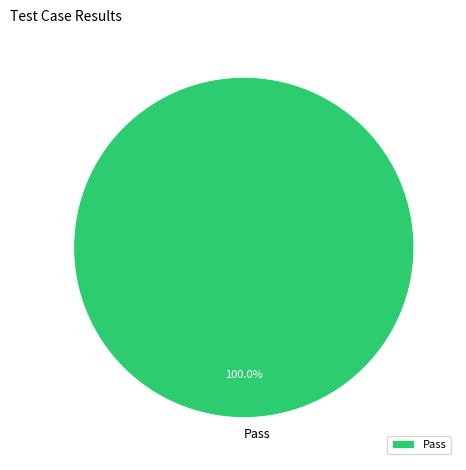

Rank the categories by value from highest to lowest.

Pass